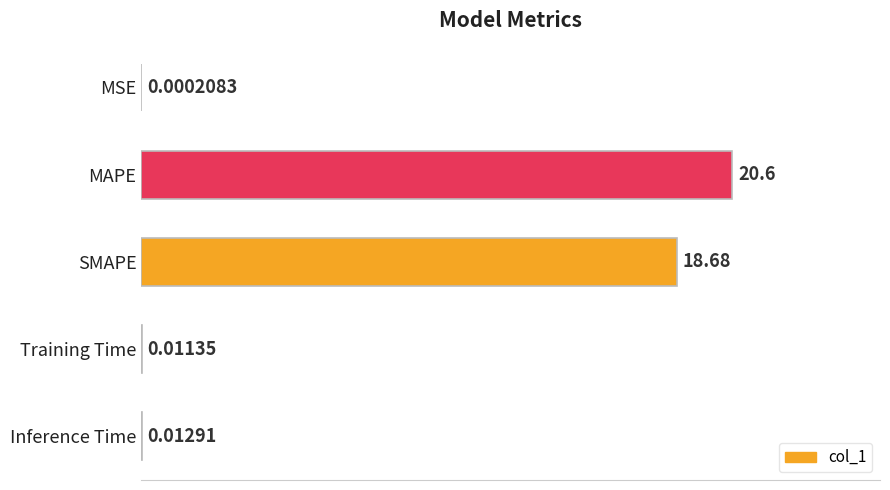

What is the greatest value displayed?

20.6